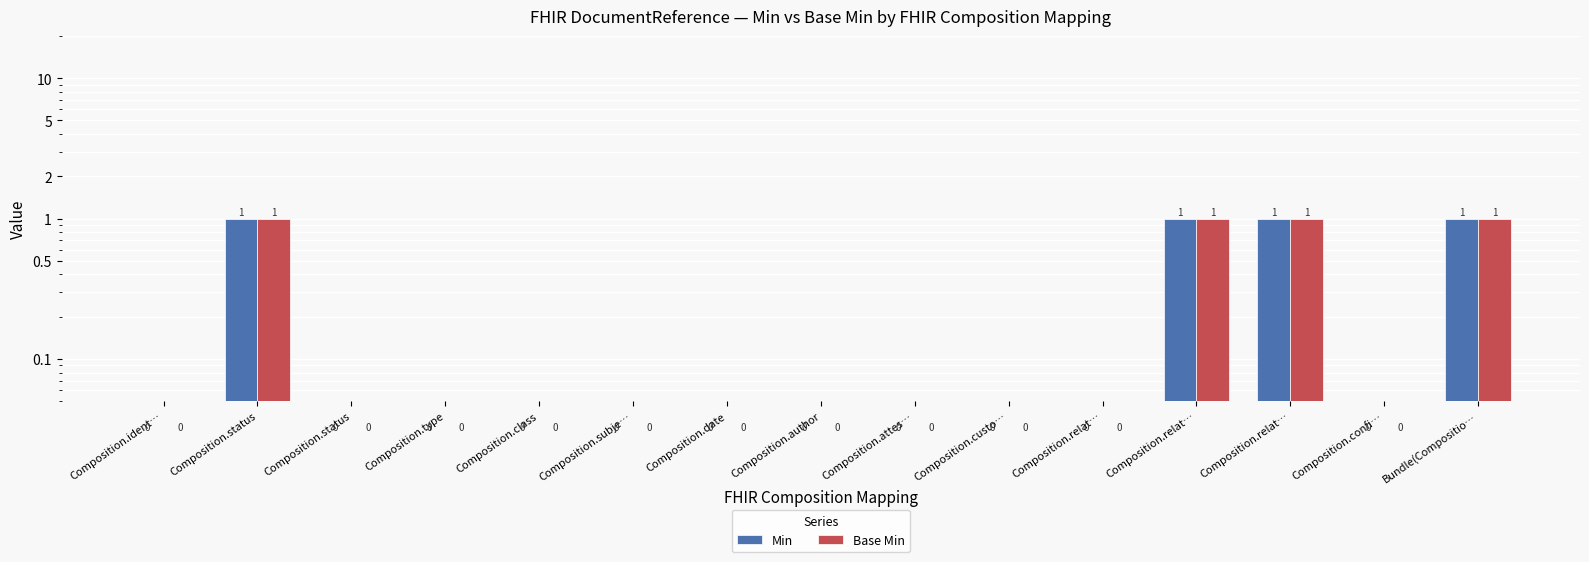

Which category has the highest value across all series?

Composition.status